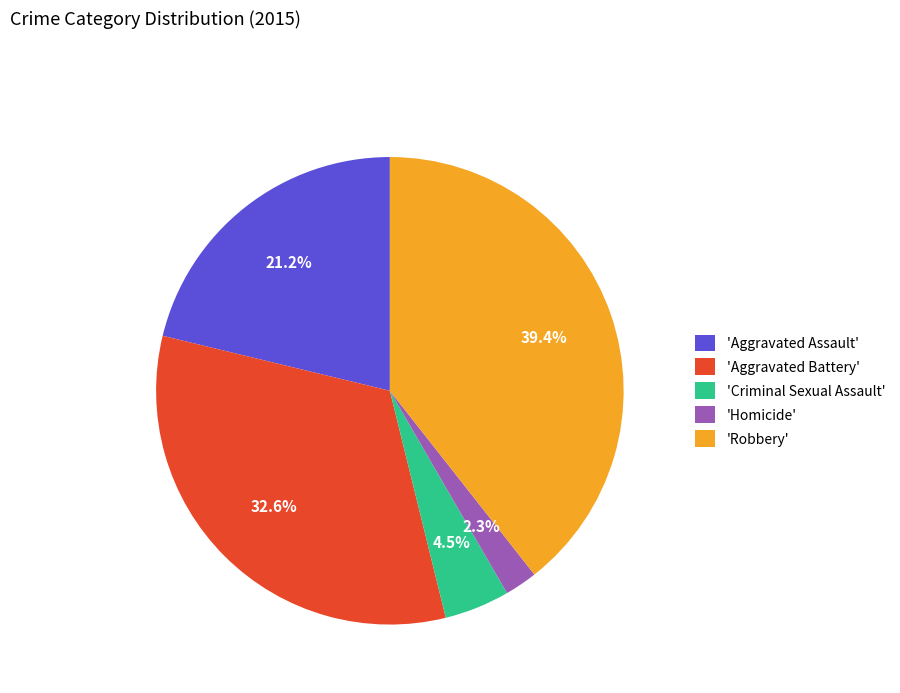

How many slices are in this pie chart?

5